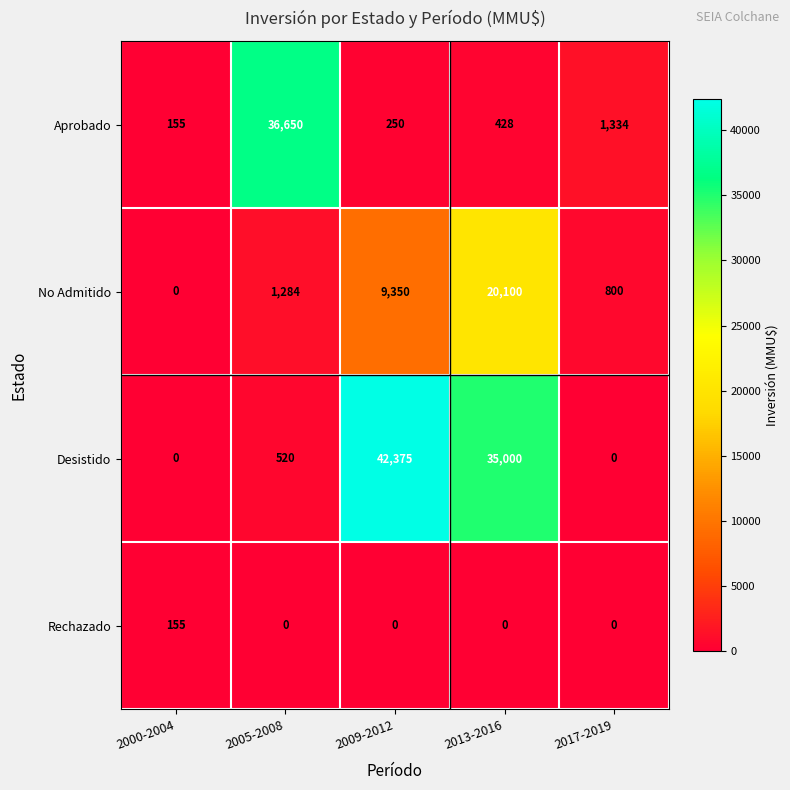

How many series are shown in this chart?

4